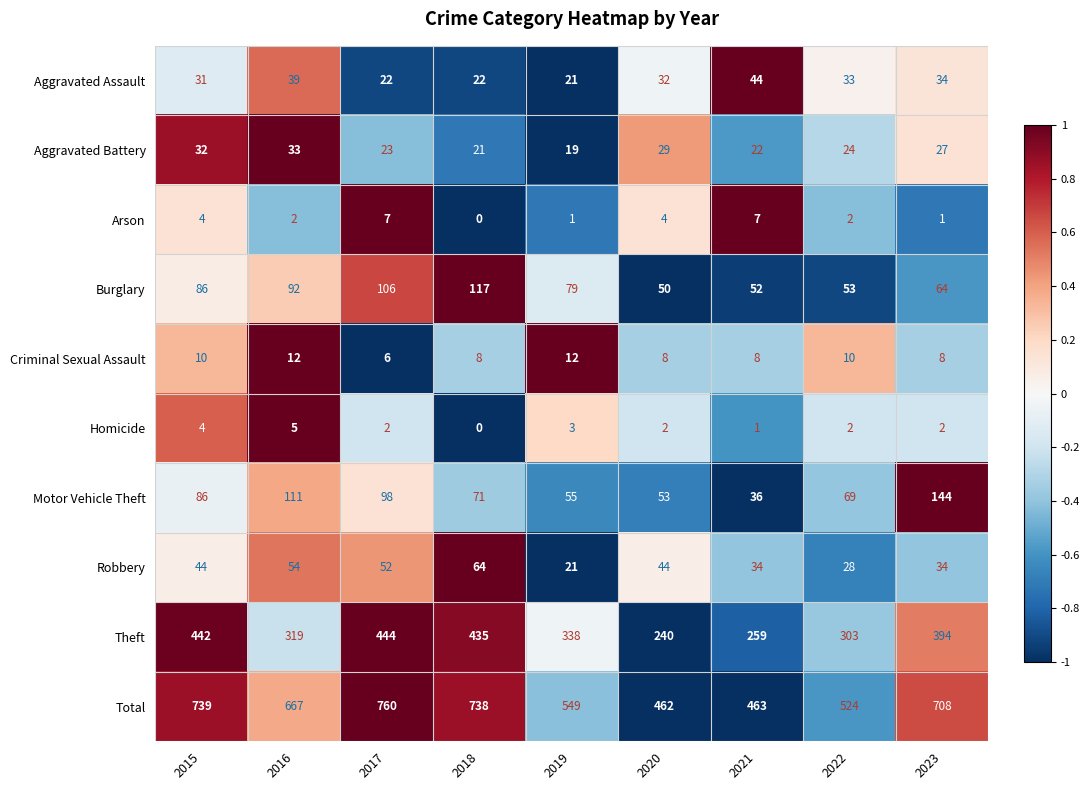

Rank the series by their maximum value, from highest to lowest.

Total, Theft, Motor Vehicle Theft, Burglary, Robbery, Aggravated Assault, Aggravated Battery, Criminal Sexual Assault, Arson, Homicide